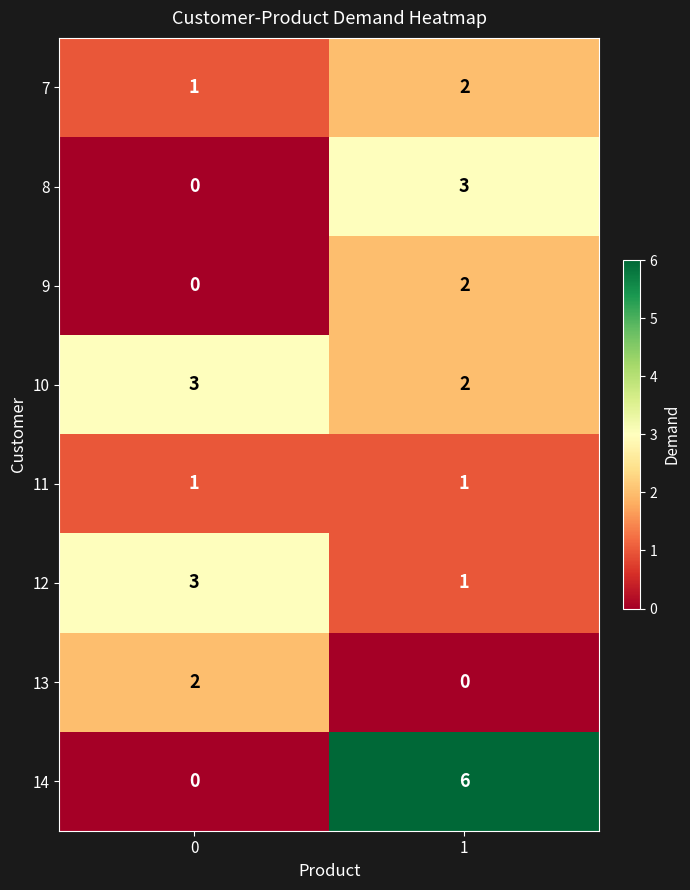

The value of row_0 at 0 is 0. True or false?

False